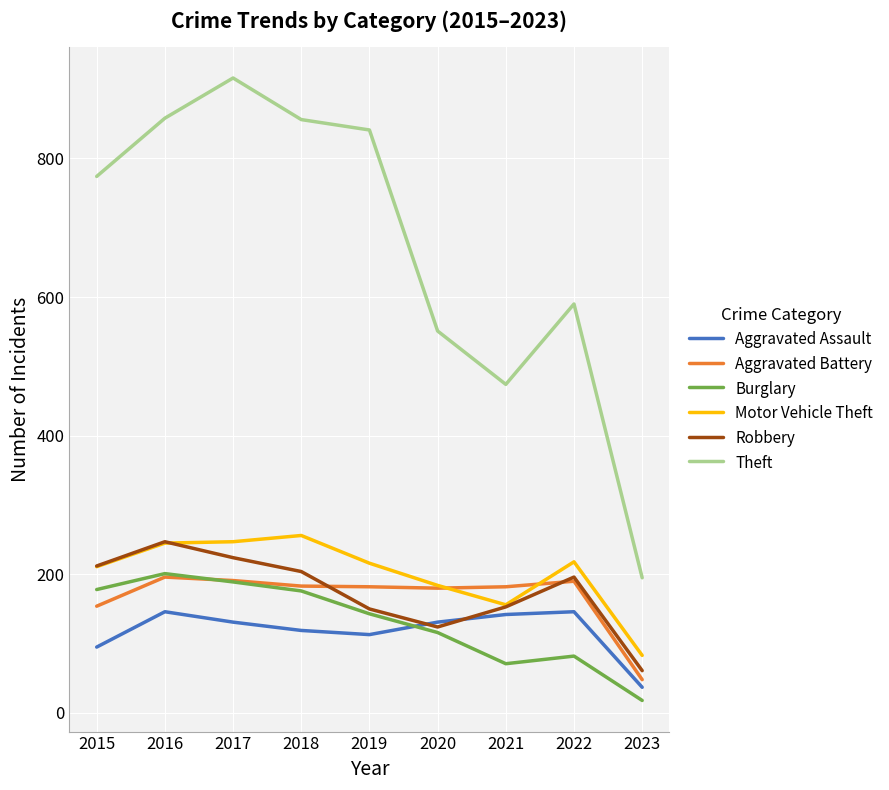

Which series has the largest total across all categories?

Theft